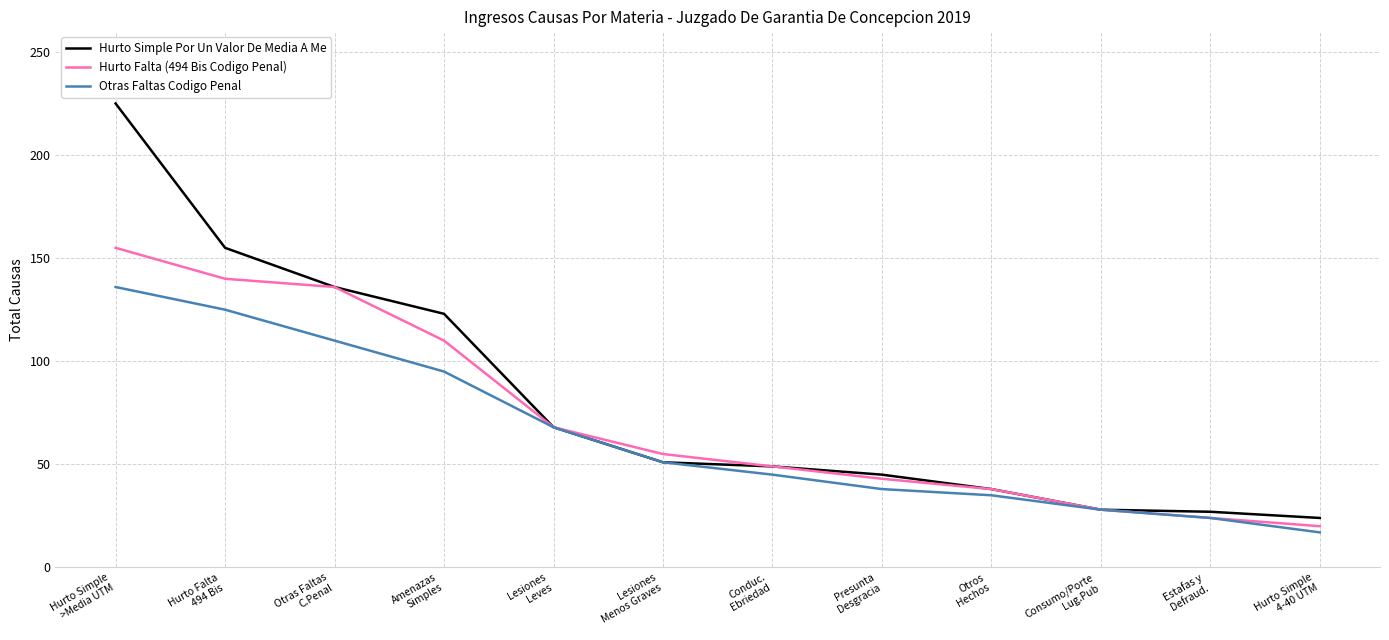

Is it true that Hurto Falta (494 Bis Codigo Penal) equals 97 at Hurto Falta
494 Bis?

False